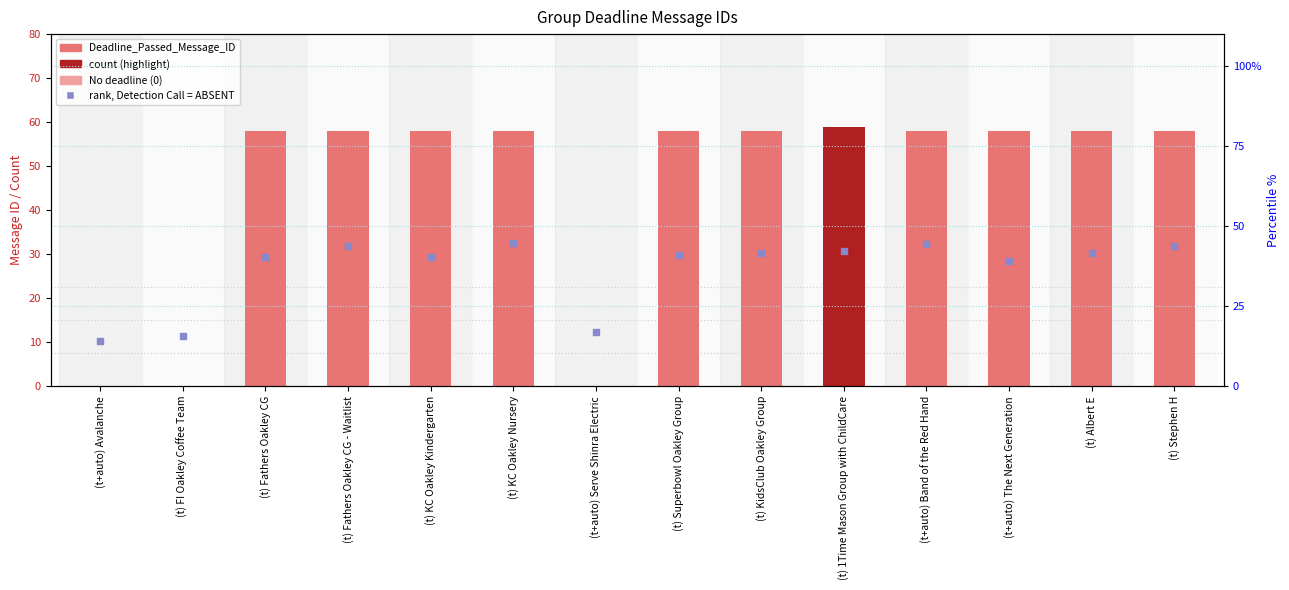

At which category is the sum across all series the highest?

(t) KC Oakley Nursery